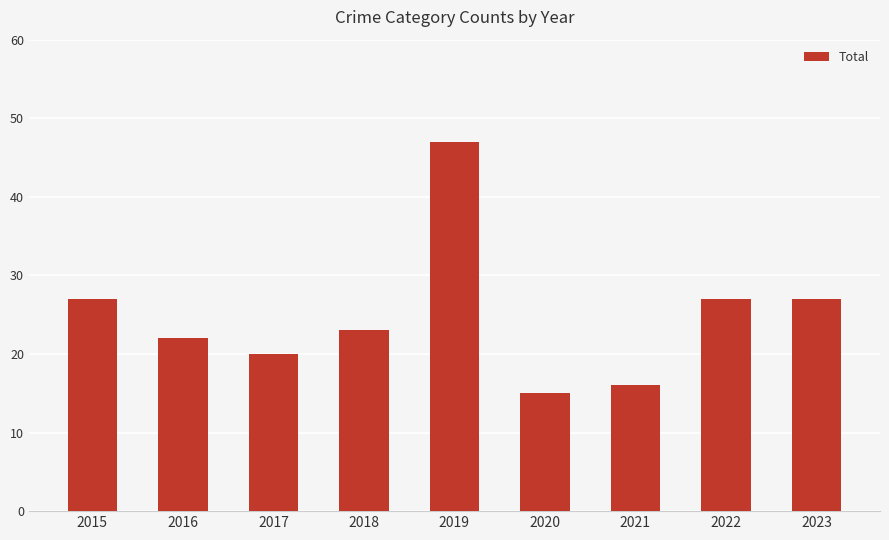

What is the value of the 2nd bar from the left?

22